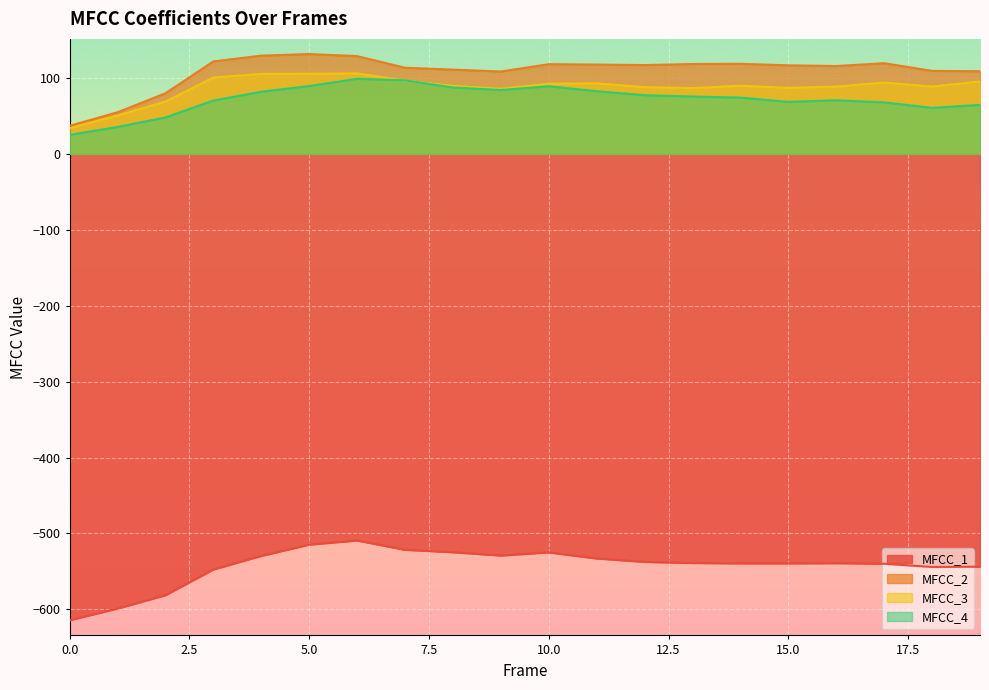

At which category is the sum across all series the highest?

6